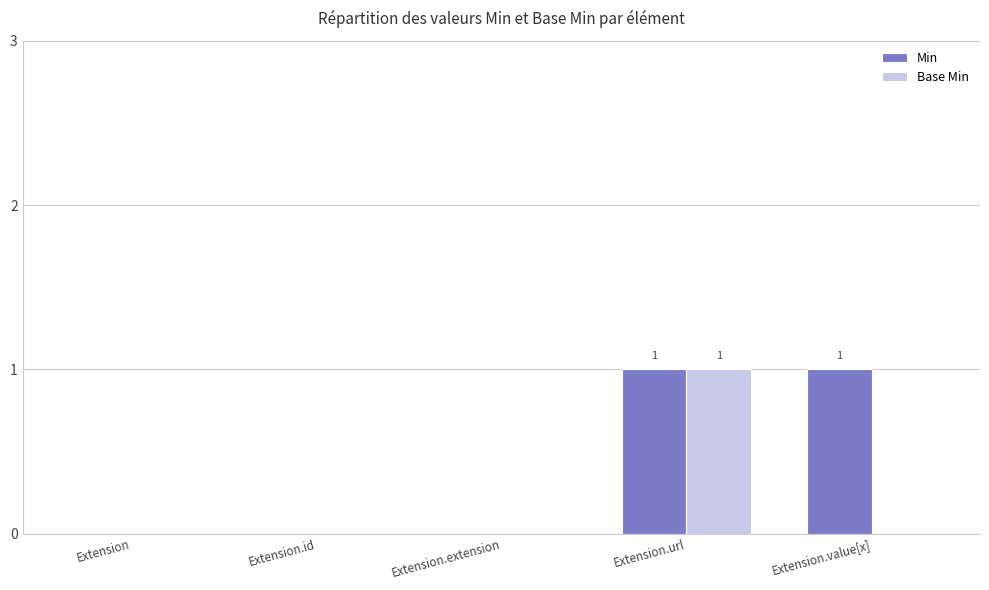

Reading left to right, what are all the values shown in this chart?

Min: Extension=0	Extension.id=0	Extension.extension=0	Extension.url=1	Extension.value[x]=1
Base Min: Extension=0	Extension.id=0	Extension.extension=0	Extension.url=1	Extension.value[x]=0